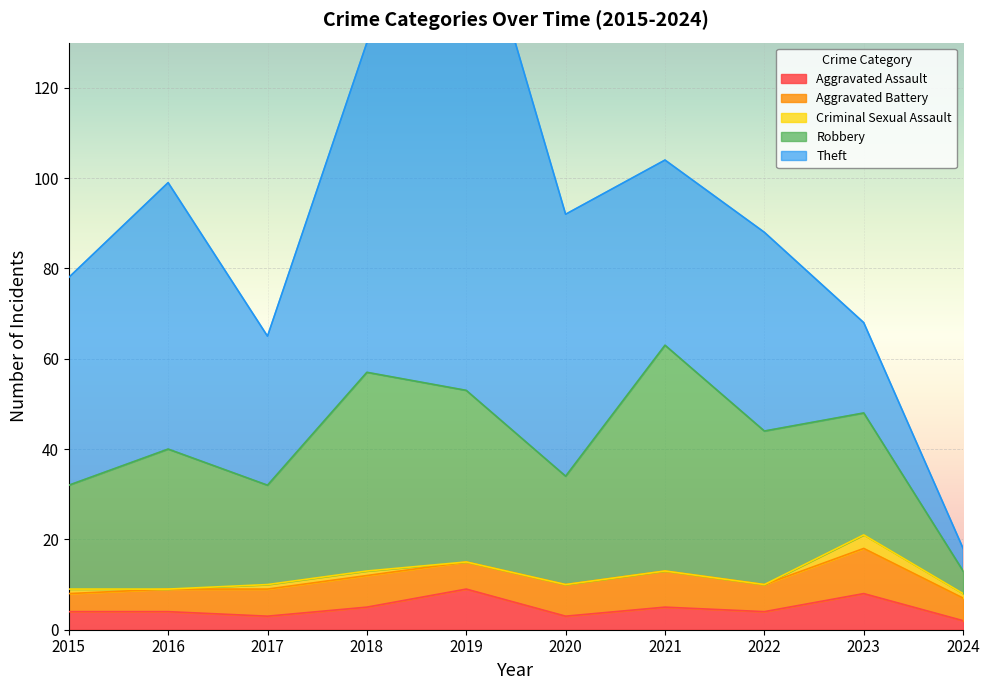

Reading left to right, list all the values displayed in this chart.

Aggravated Assault: 2015=4	2016=4	2017=3	2018=5	2019=9	2020=3	2021=5	2022=4	2023=8	2024=2
Aggravated Battery: 2015=4	2016=5	2017=6	2018=7	2019=6	2020=7	2021=8	2022=6	2023=10	2024=5
Criminal Sexual Assault: 2015=1	2016=0	2017=1	2018=1	2019=0	2020=0	2021=0	2022=0	2023=3	2024=1
Robbery: 2015=23	2016=31	2017=22	2018=44	2019=38	2020=24	2021=50	2022=34	2023=27	2024=5
Theft: 2015=46	2016=59	2017=33	2018=73	2019=114	2020=58	2021=41	2022=44	2023=20	2024=5